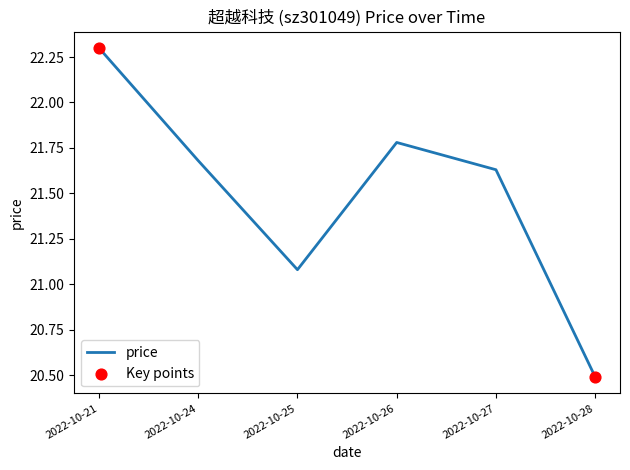

Between 2022-10-21 and 2022-10-24, which is larger?

2022-10-21